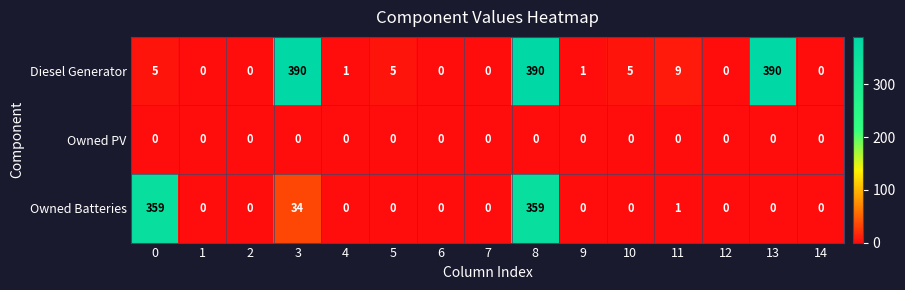

List the series in order of their peak value, highest first.

Diesel Generator, Owned Batteries, Owned PV